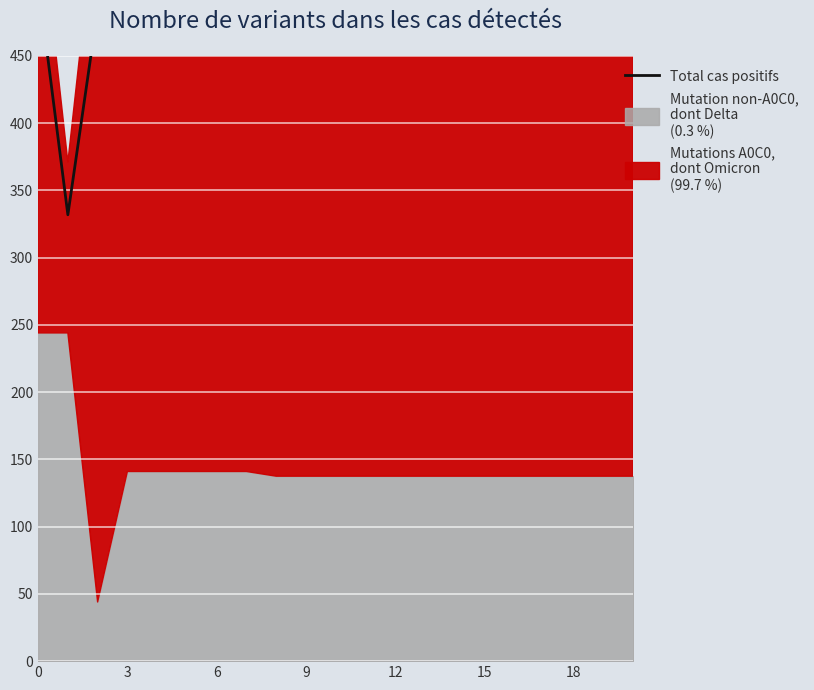

What is the average value?

481.1